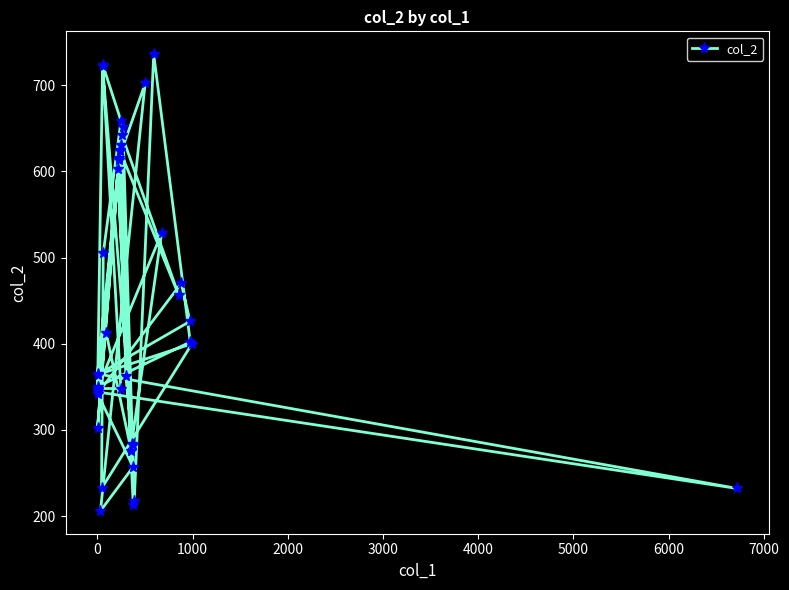

What is the greatest value displayed?

736